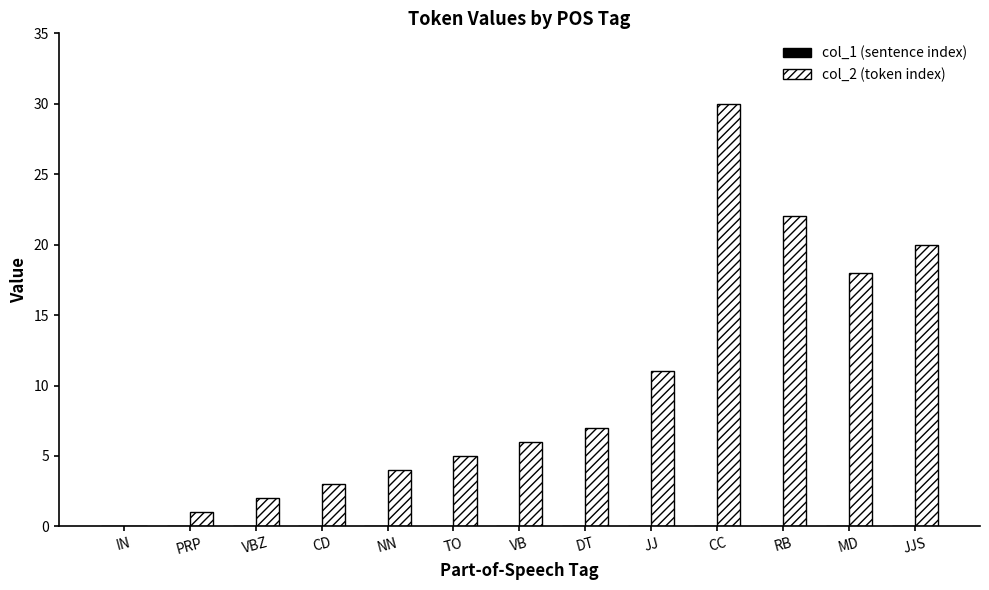

Which label corresponds to the largest value in the chart?

CC